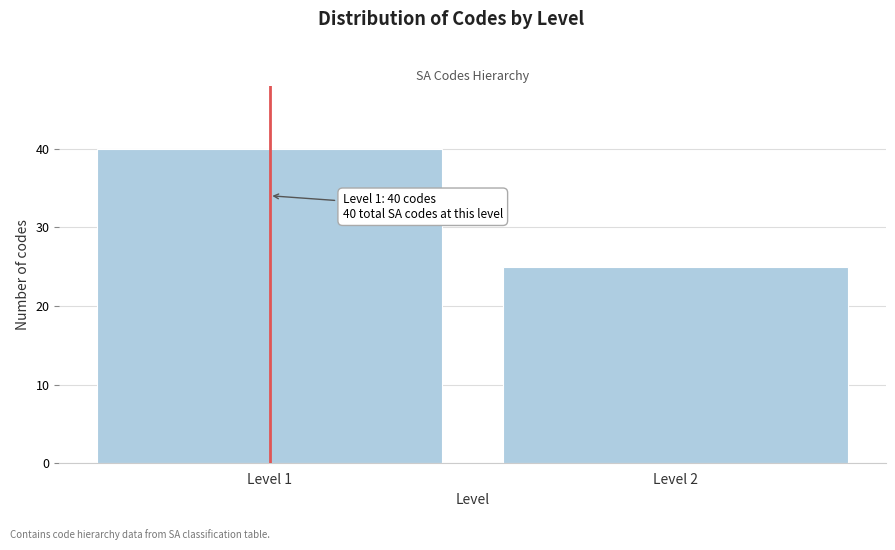

Reading right to left, extract all data points from this chart.

Level 2=25	Level 1=40